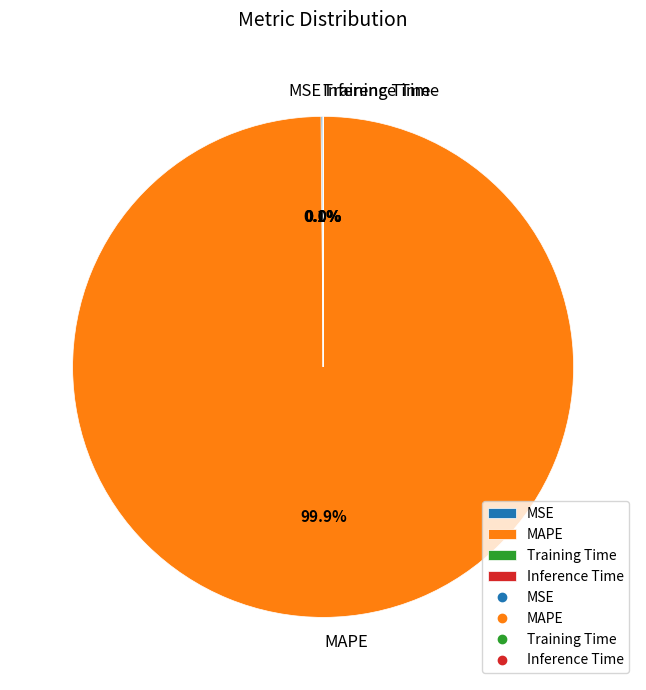

What is the largest slice in the pie chart?

MAPE